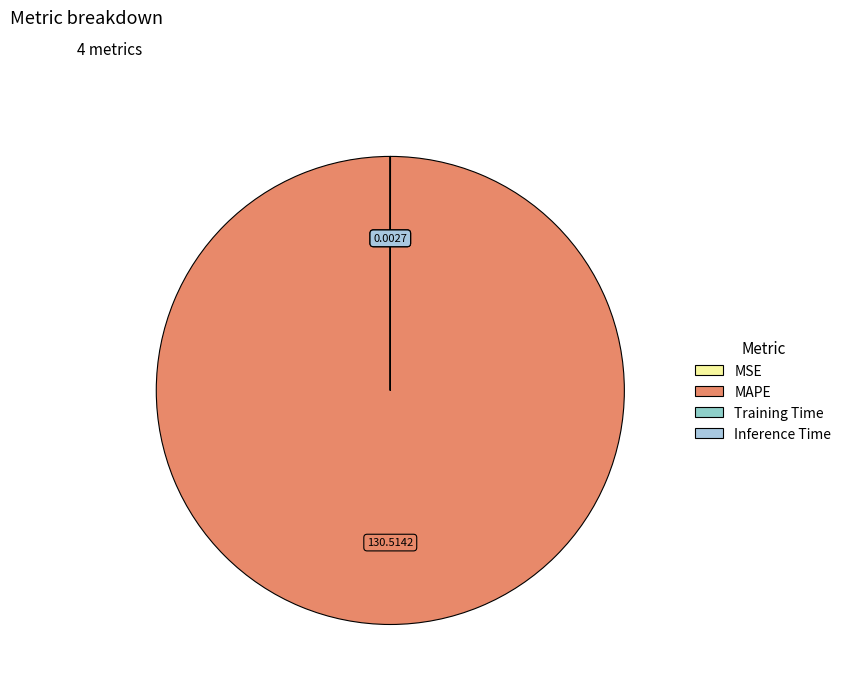

What is the change in value from MSE to MAPE?

+130.5